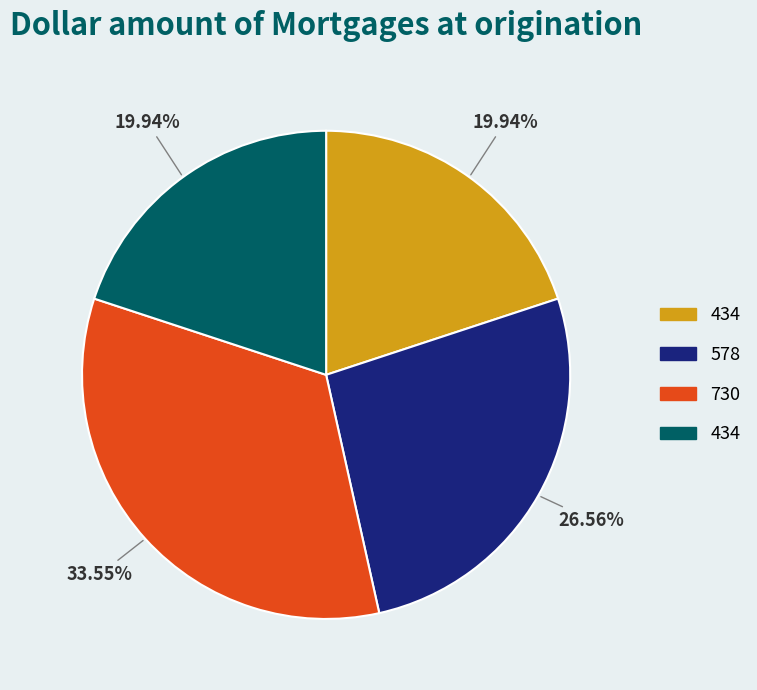

Is there a majority slice in this chart?

No